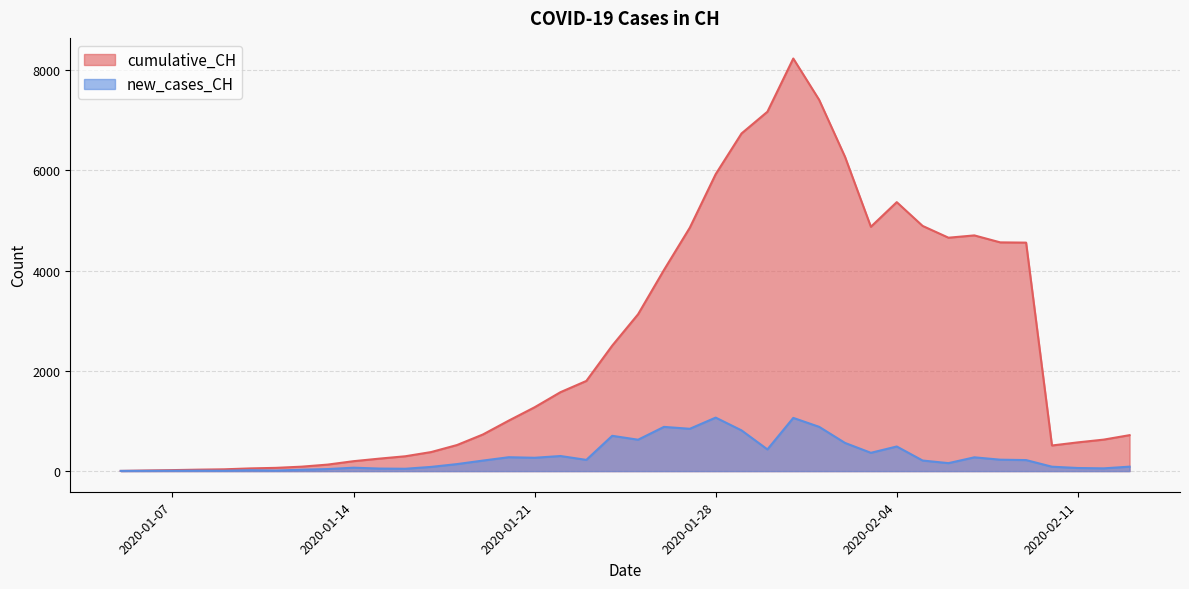

What is the total value across all series at 2020-01-29?

7545